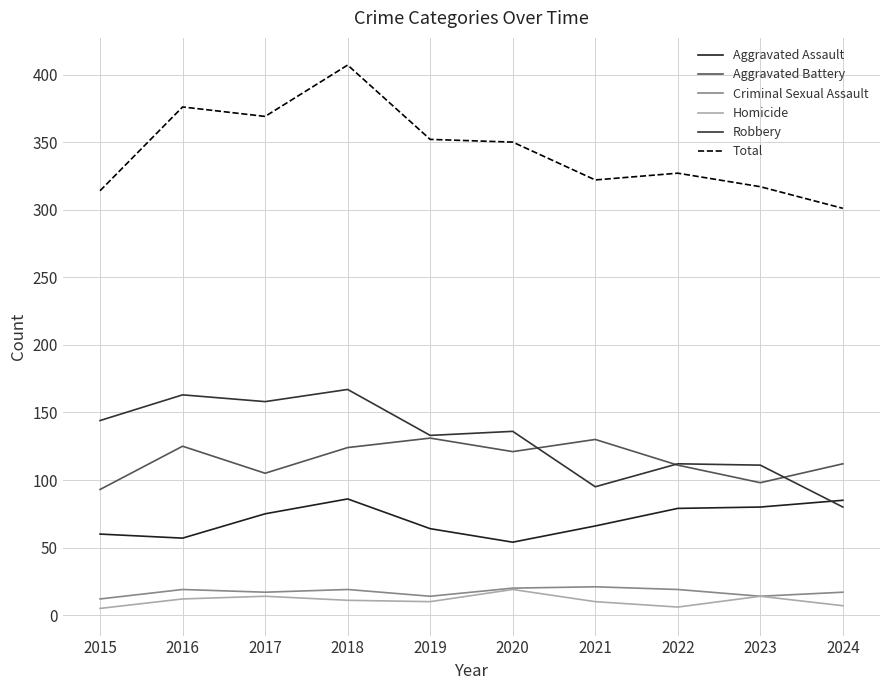

At which category does Robbery reach its first local peak?

2016